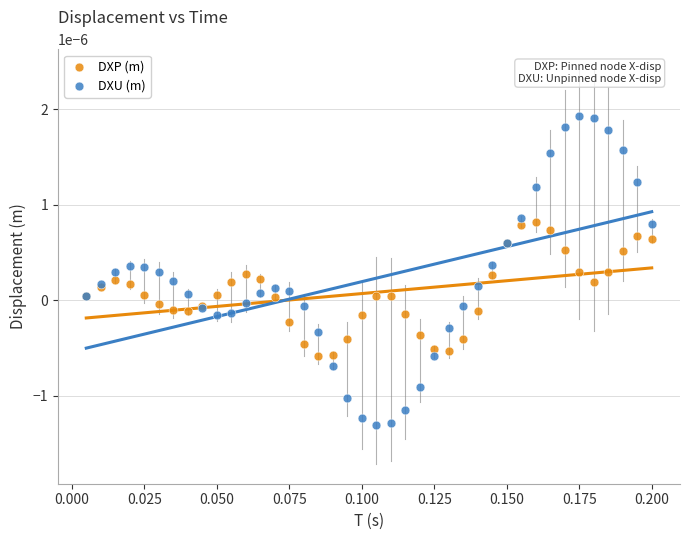

Which series reaches the minimum Y coordinate?

DXU (m)